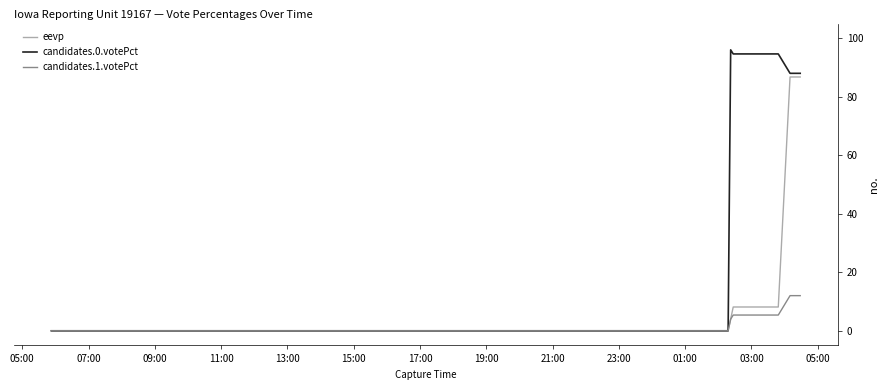

What is the highest value of the eevp series?

86.7